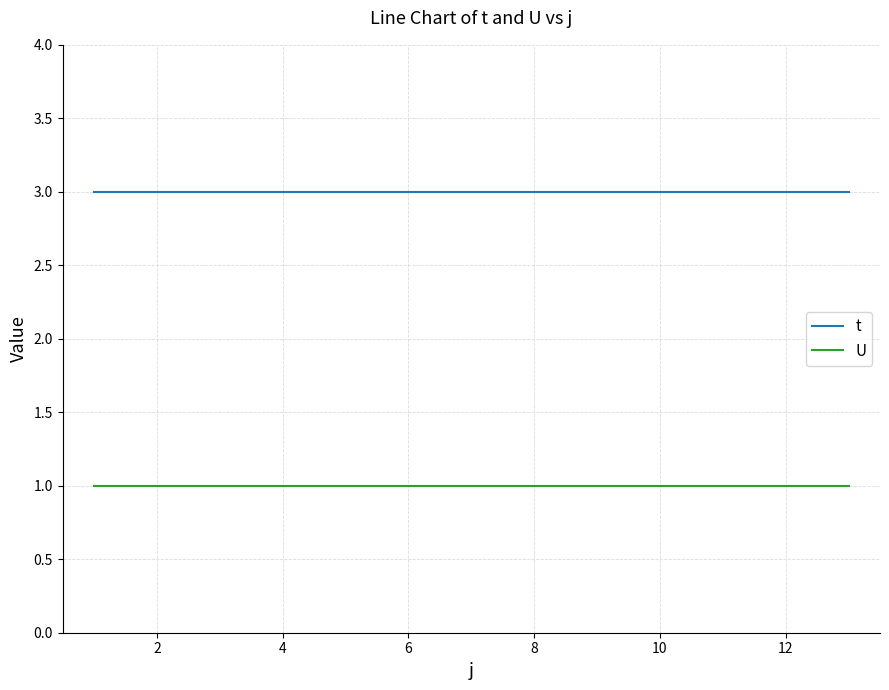

How many lines are shown in the chart?

2